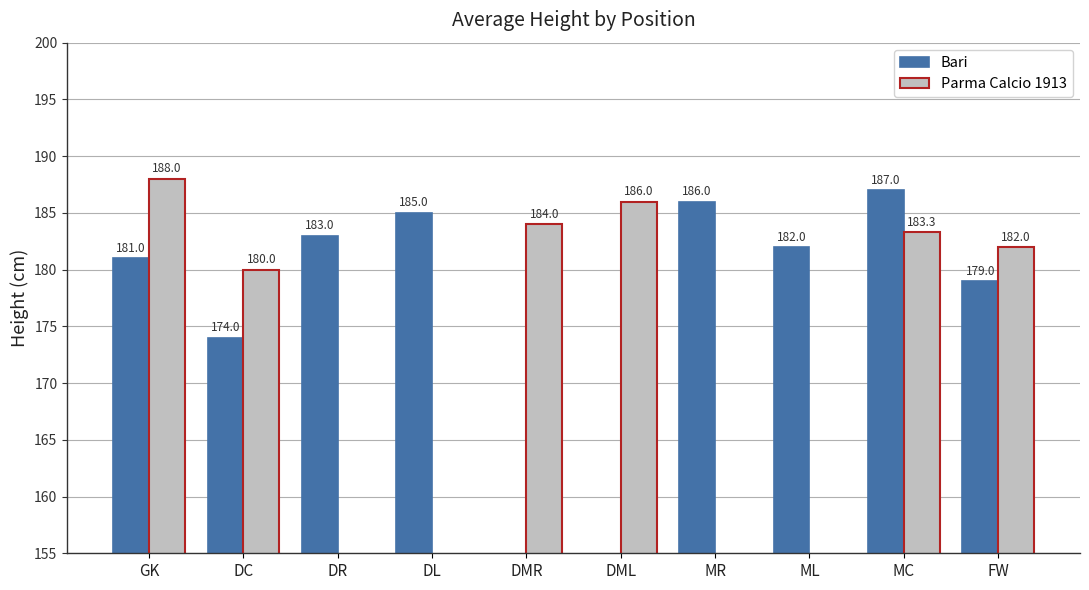

What is the sum of the Bari values at MC and DMR?

187.0